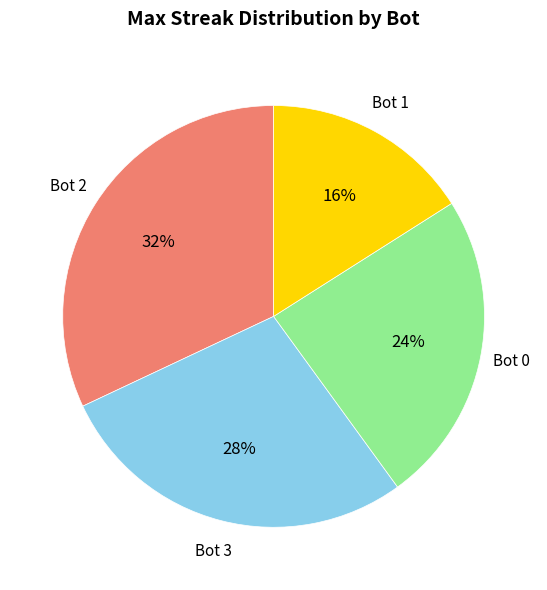

Which slice is the smallest?

Bot 1